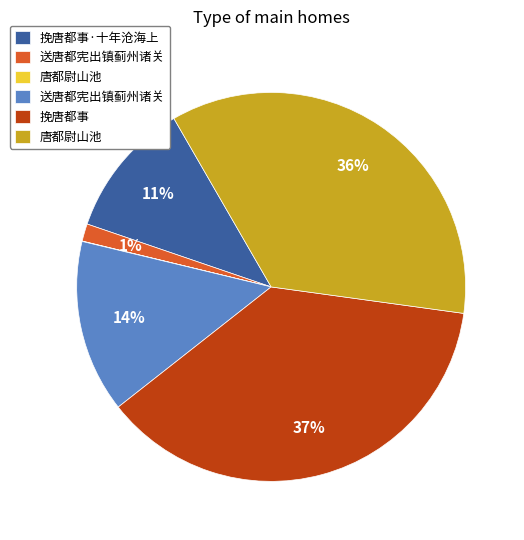

Does any single category account for the majority?

No